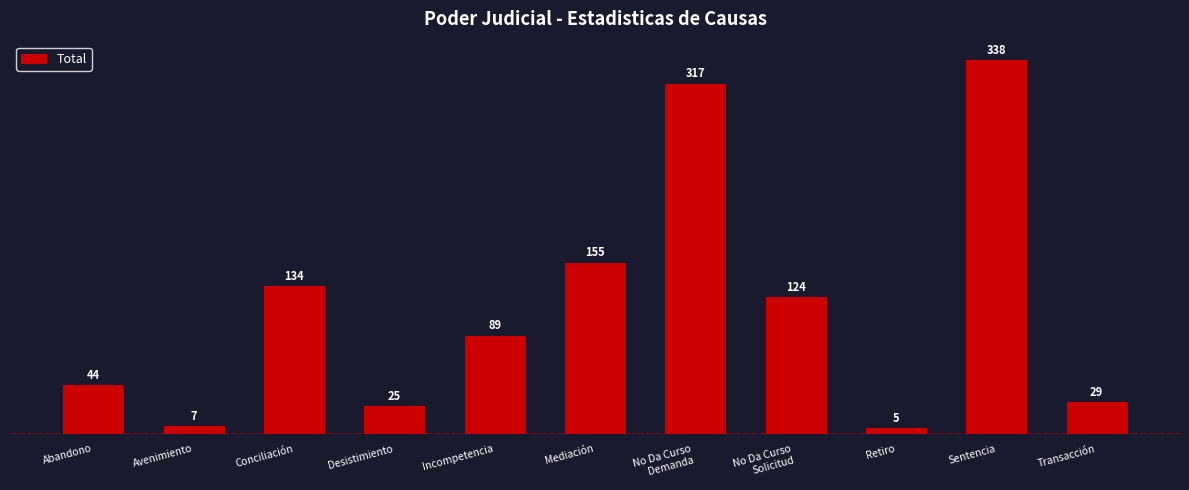

Which has a higher value, No Da Curso
Solicitud or Desistimiento?

No Da Curso
Solicitud